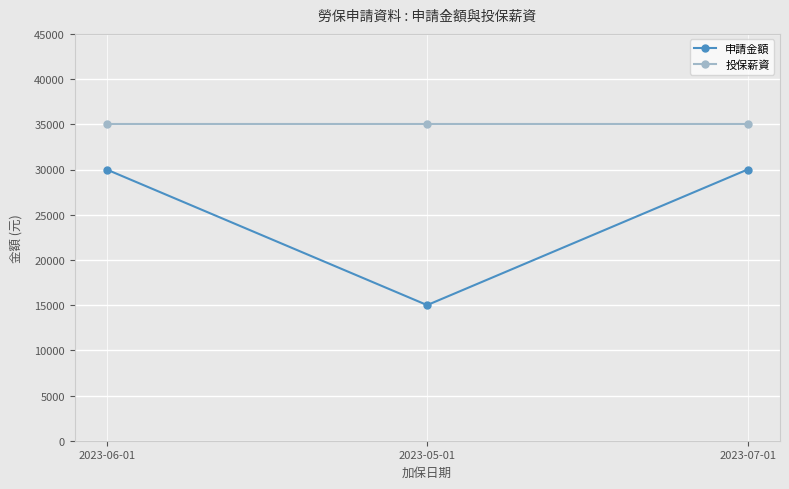

The value of 投保薪資 at 2023-07-01 is 35000. True or false?

True